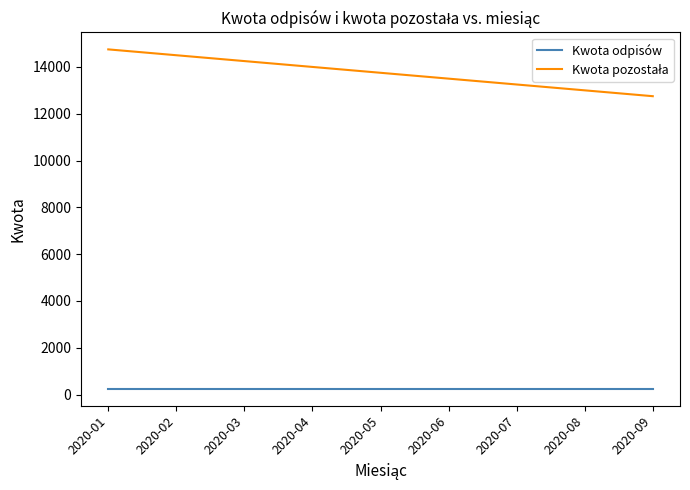

How many distinct data groups are displayed?

2